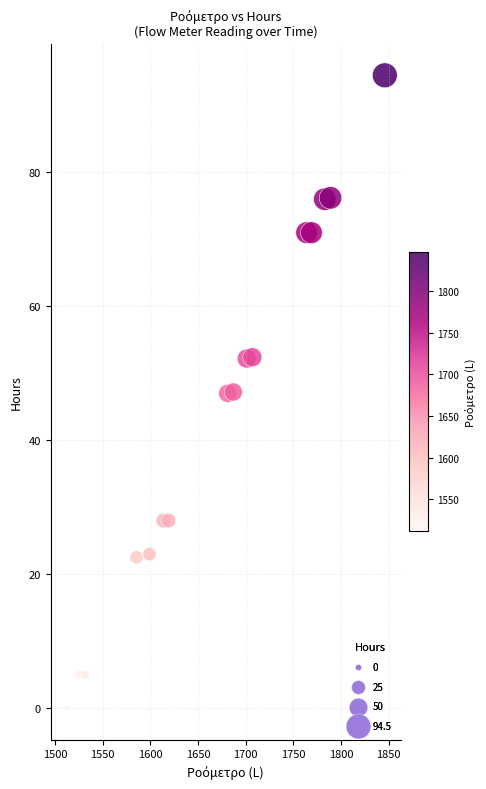

What is the range of Y values (max minus min)?

94.5